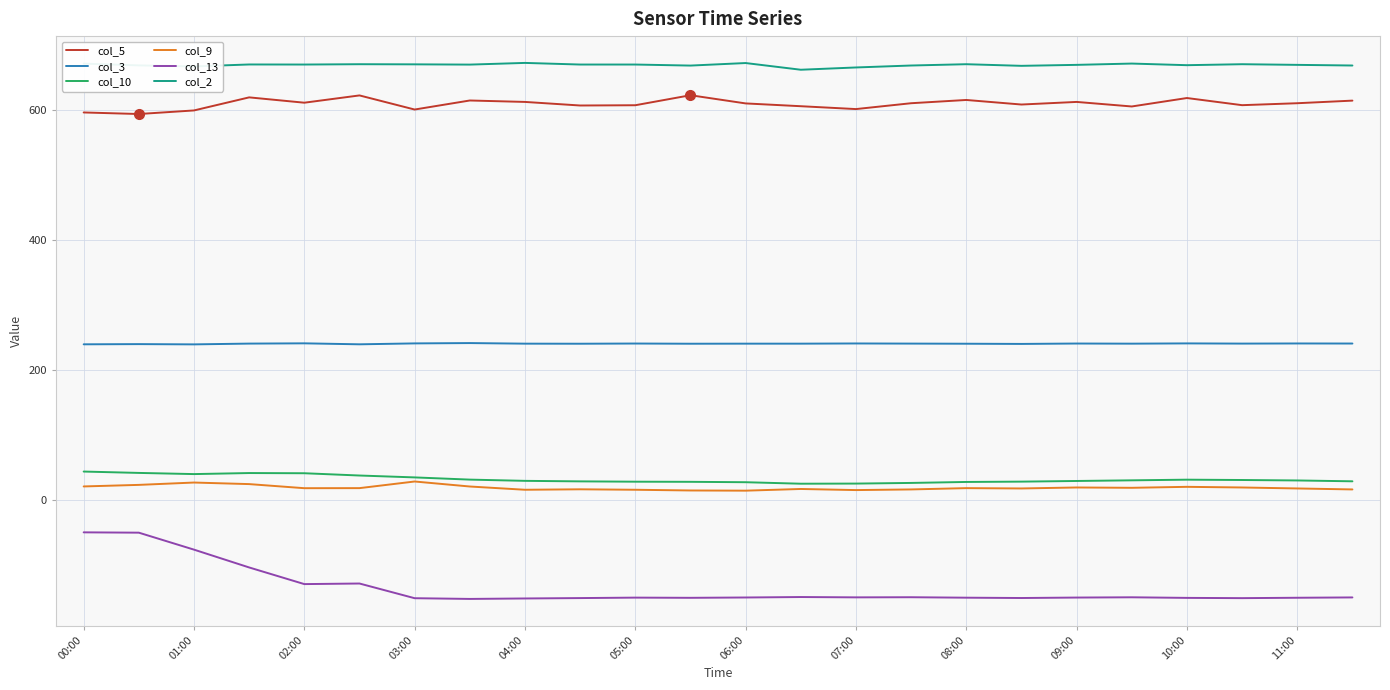

True or false: col_9 and col_5 cross at least once.

False